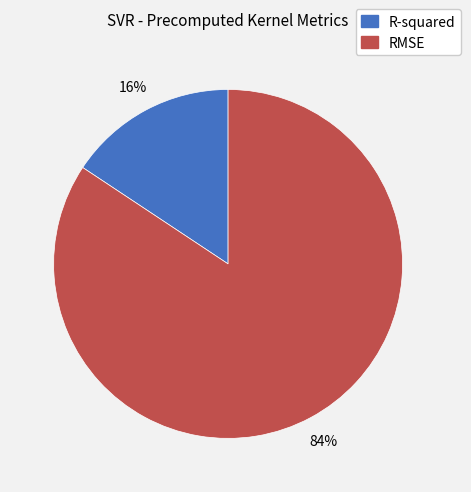

Do R-squared and RMSE together represent more than half of the pie?

Yes